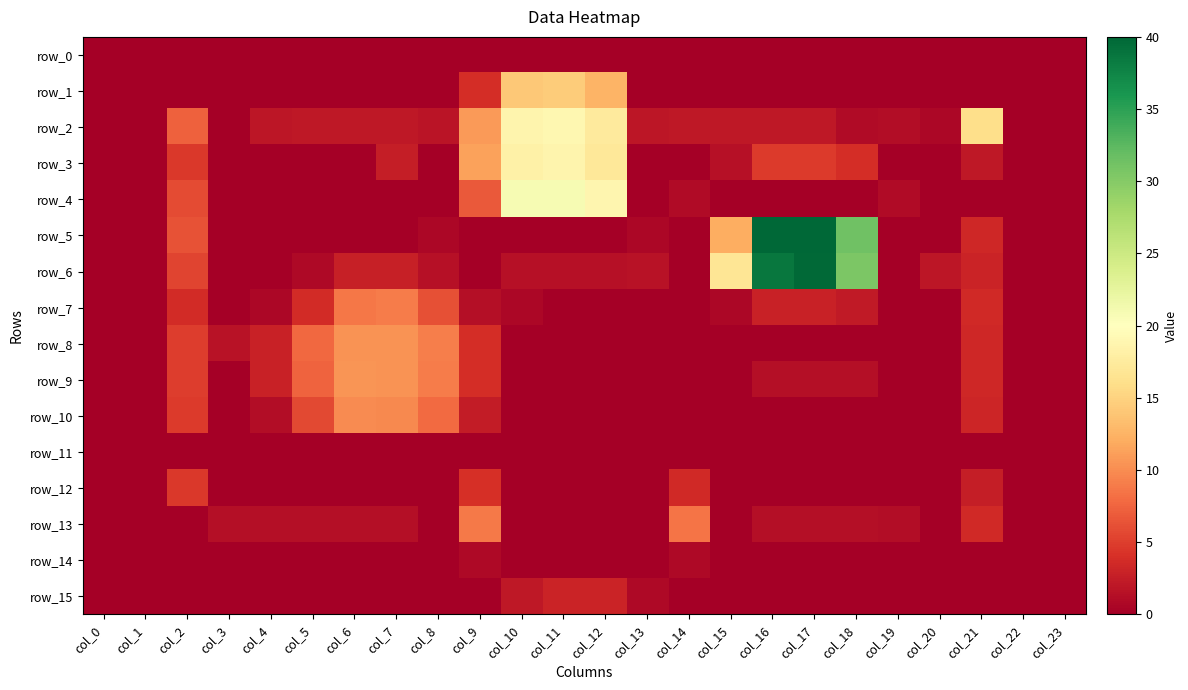

What is the average value of the row_13 series?

1.4